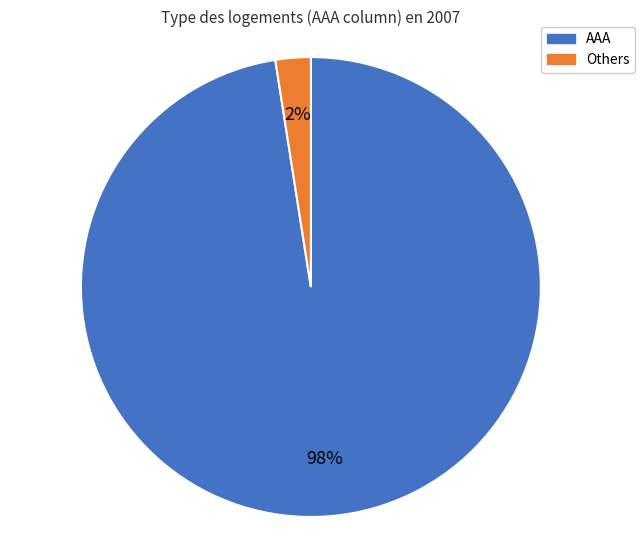

Which category has the smallest portion of the pie?

Others